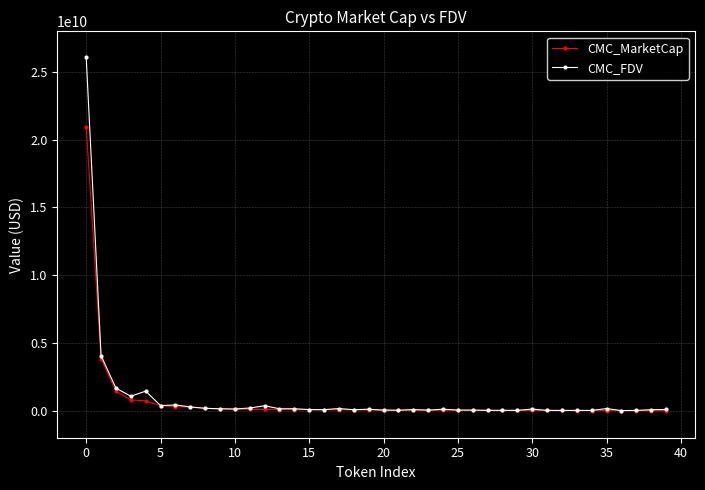

Rank the series by their maximum value, from lowest to highest.

CMC_MarketCap, CMC_FDV